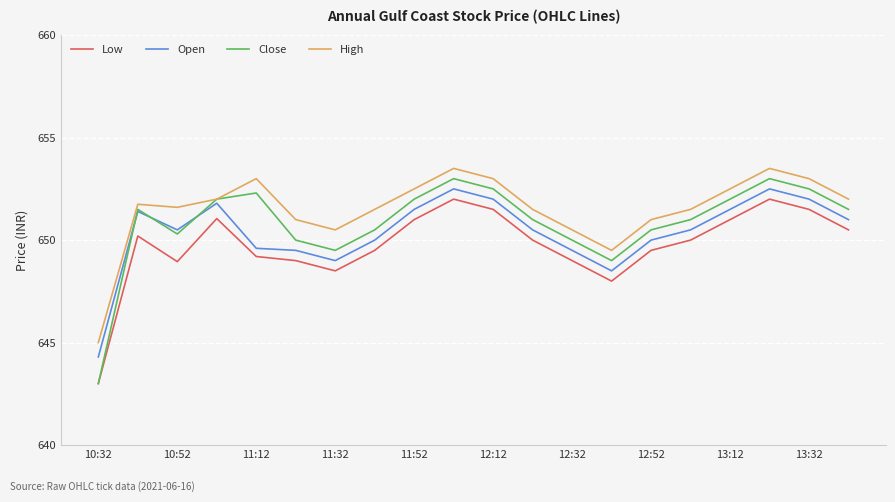

True or false: Low and High cross at least once.

False